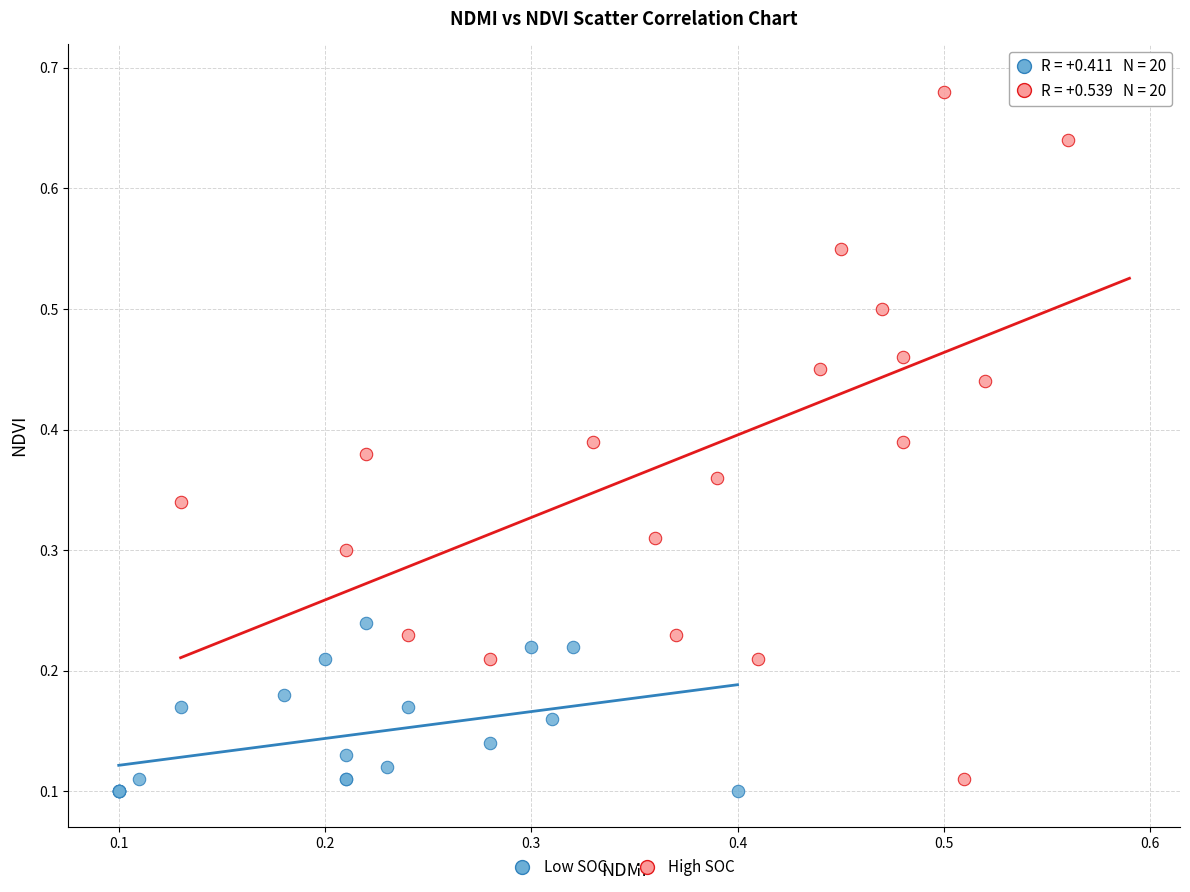

Which series has the widest spread of Y values?

High SOC